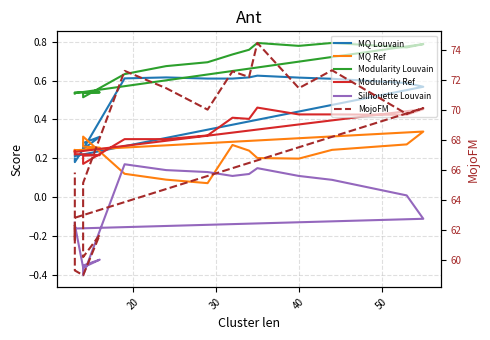

True or false: Modularity Louvain and Silhouette Louvain intersect in this chart.

False